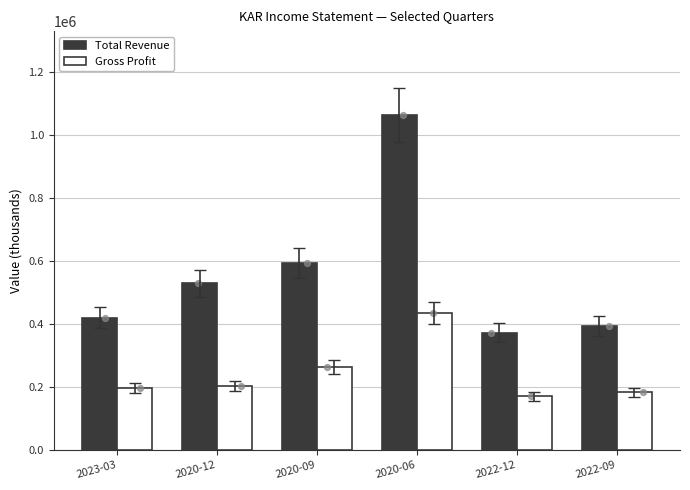

Which series reaches the minimum Y coordinate?

Gross Profit